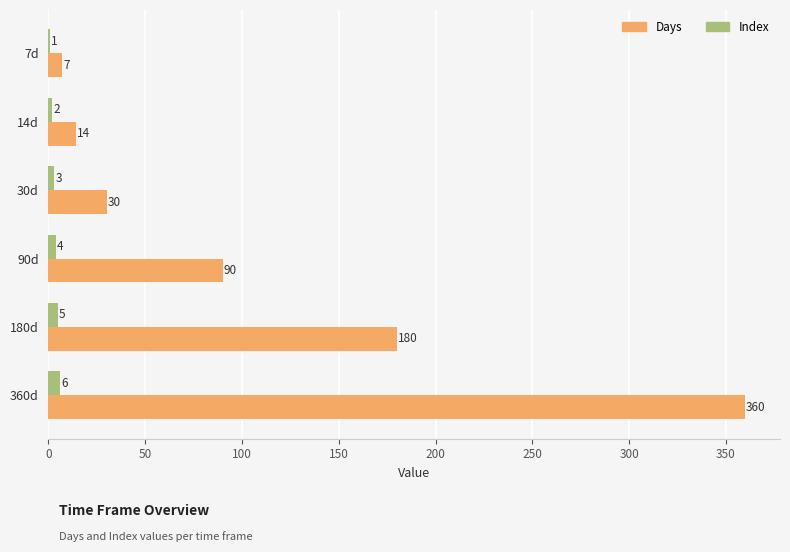

Which category has the highest value across all series?

360d